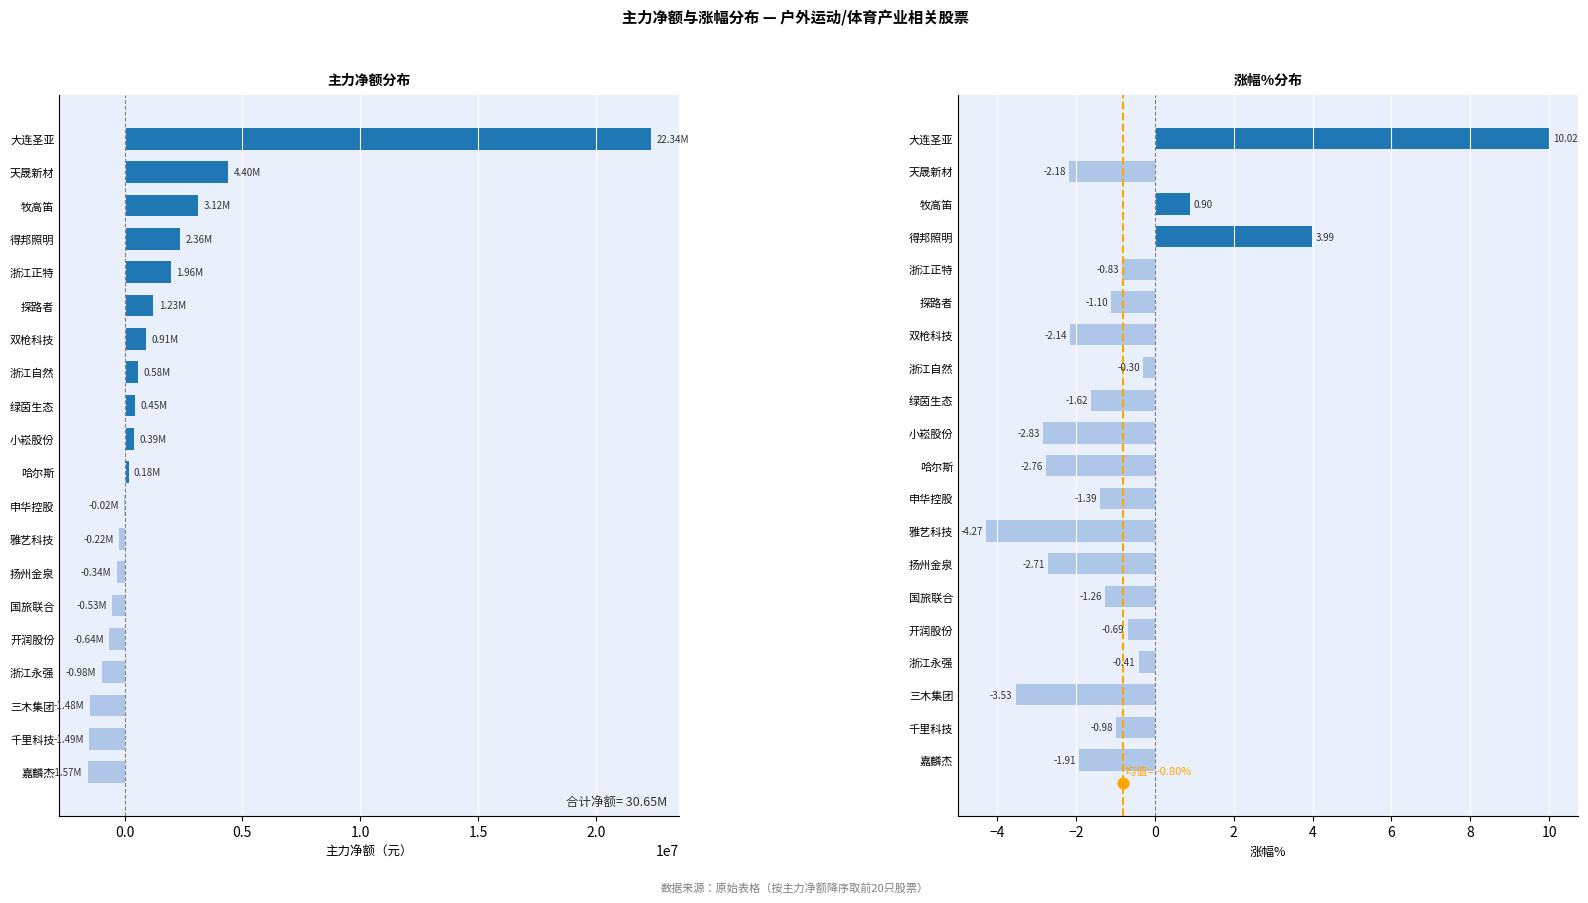

Which series contains the highest Y value?

主力净额